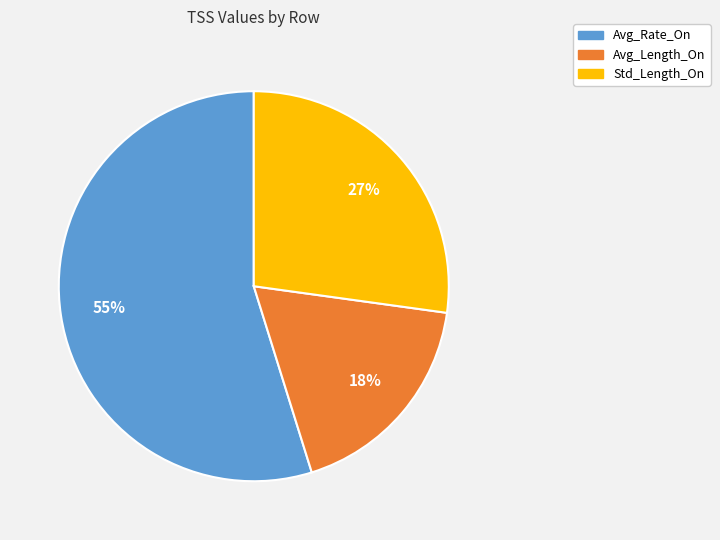

Does Avg_Rate_On account for over 50% of the chart?

Yes